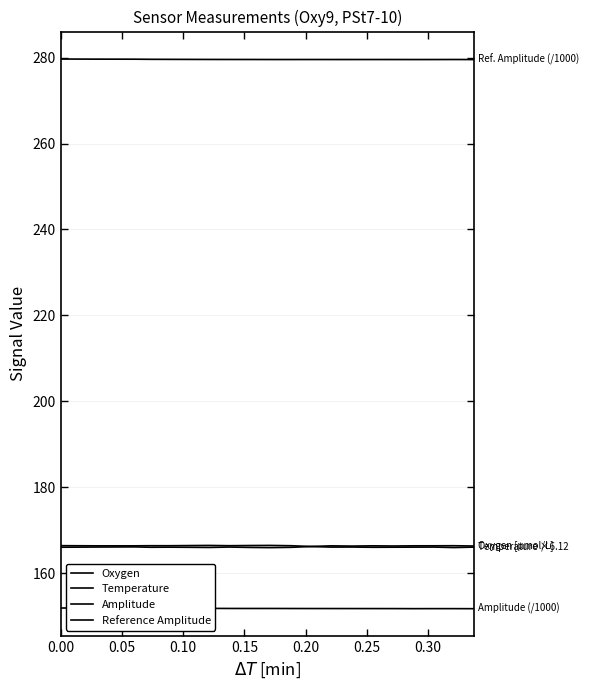

What is the lowest value of the Temperature series?

166.0